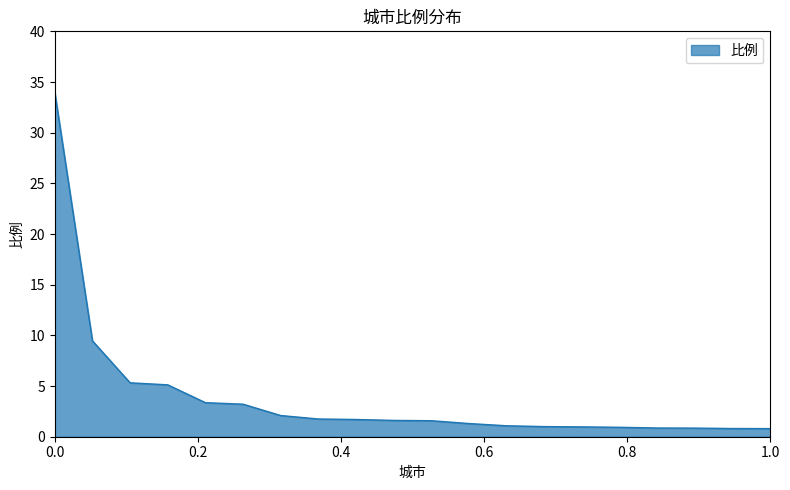

What is the minimum value shown in the chart?

0.8